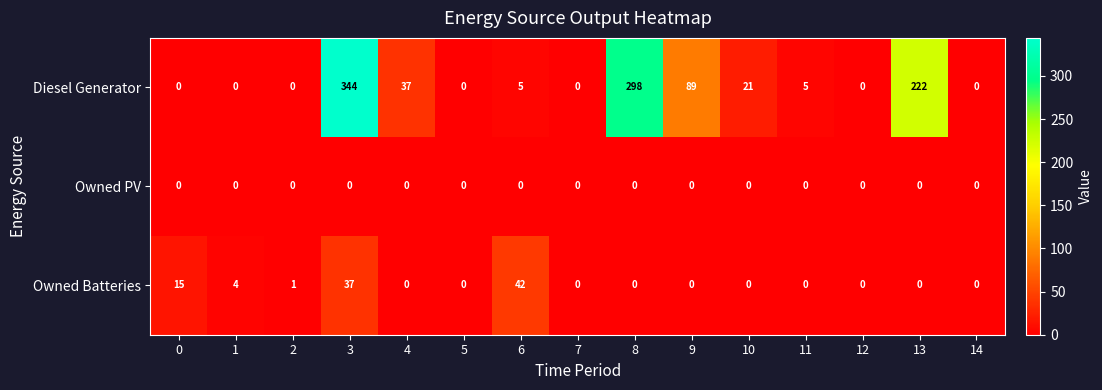

Which series has the widest spread of values?

Diesel Generator